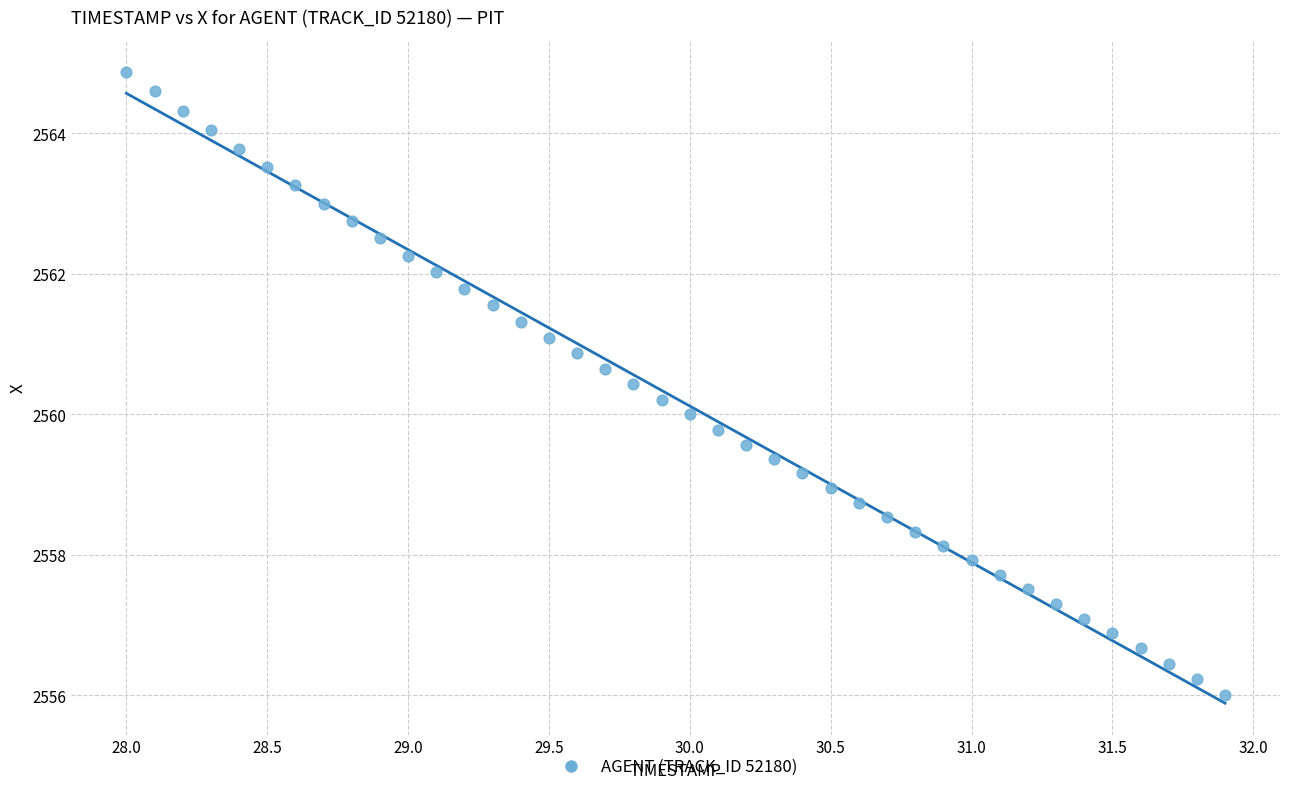

What is the range of Y values (max minus min)?

8.9